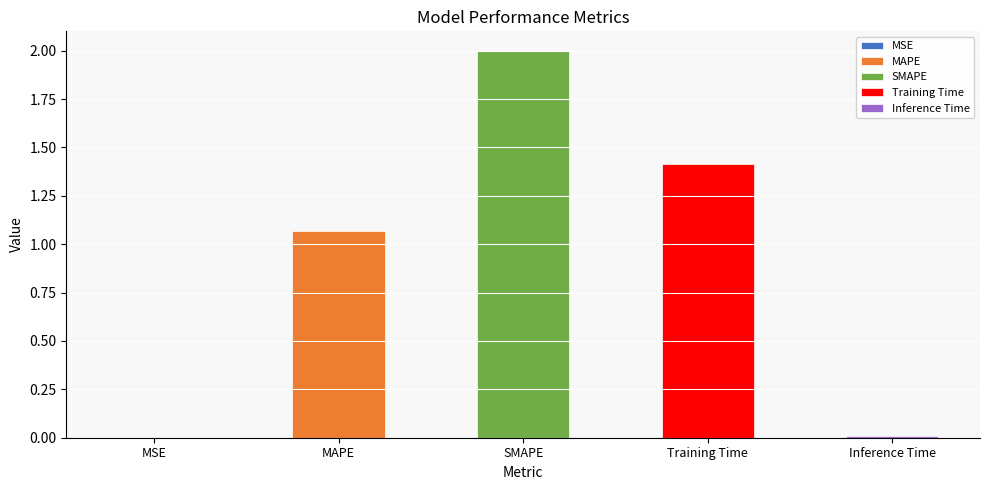

What is the difference between the second highest and minimum values?

1.4